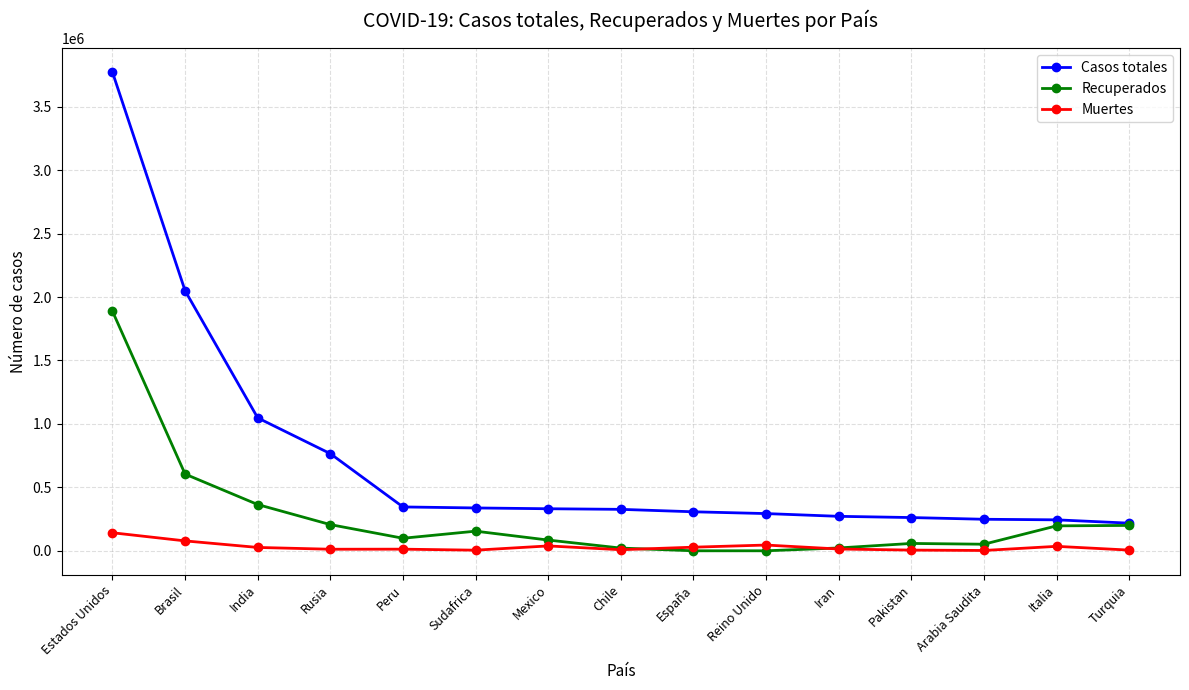

What is the difference between the Recuperados values at Peru and Iran?

76429